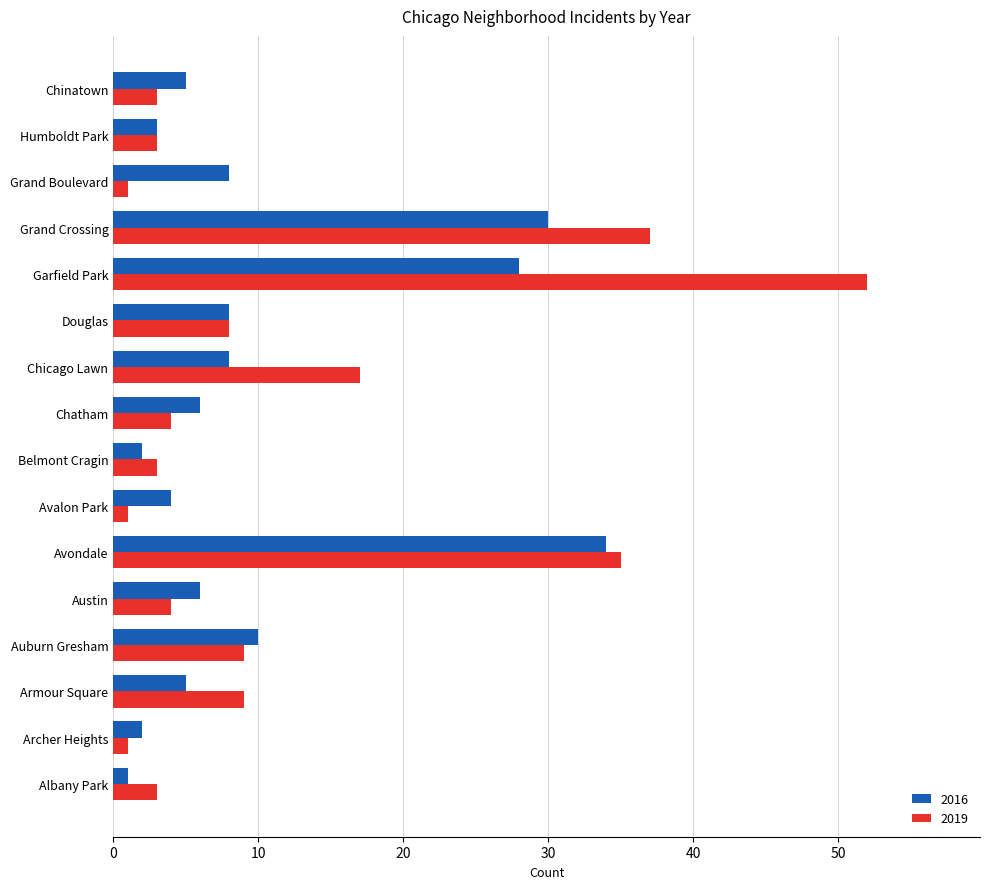

List the series in order of their overall mean, highest first.

2019, 2016